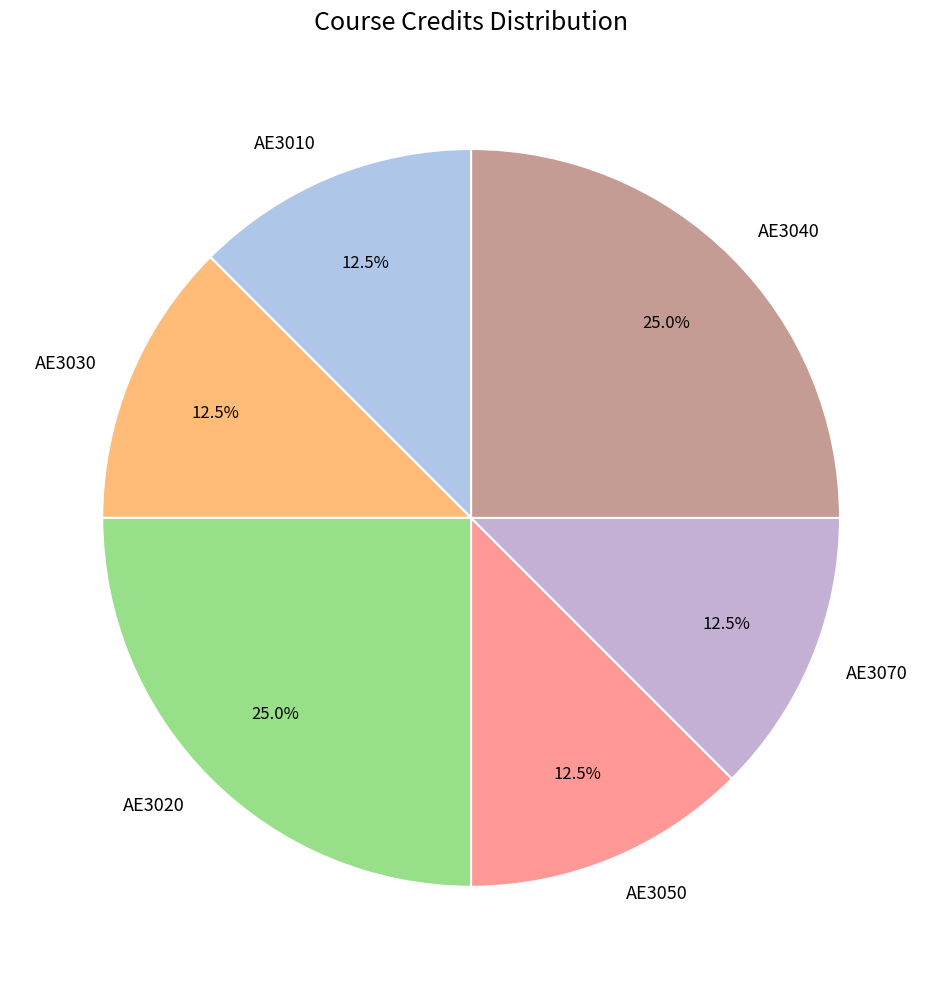

Do AE3050 and AE3070 together represent more than half of the pie?

No